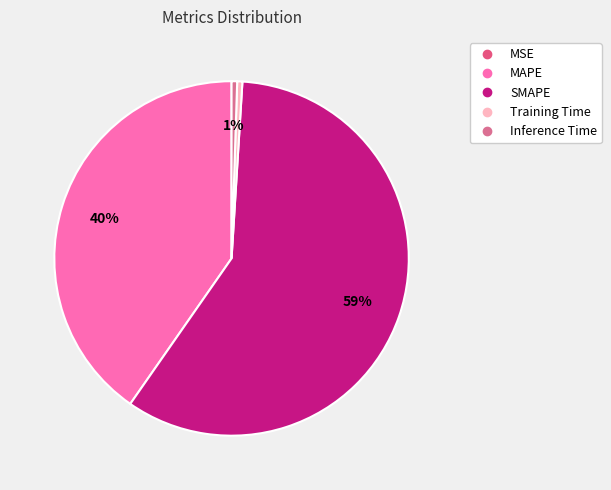

Rank the categories by value from lowest to highest.

MSE, Training Time, Inference Time, MAPE, SMAPE